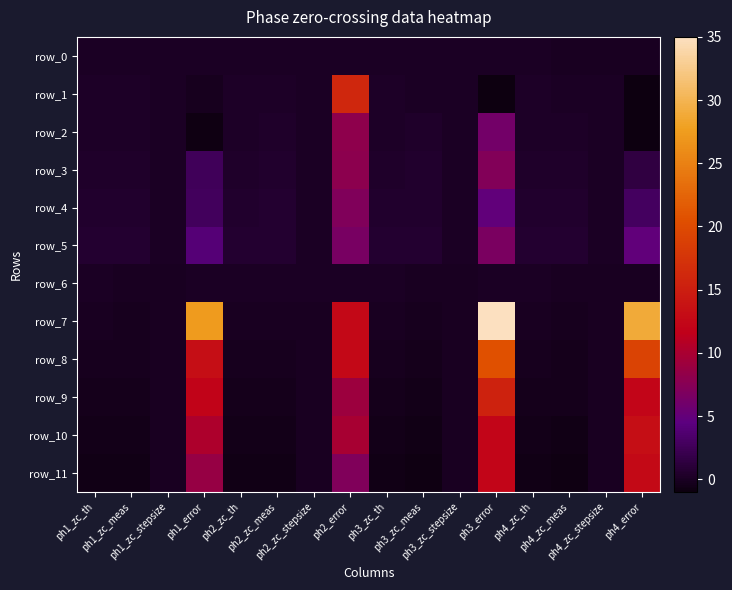

What is the spread (max minus min) of values at ph3_error?

36.0